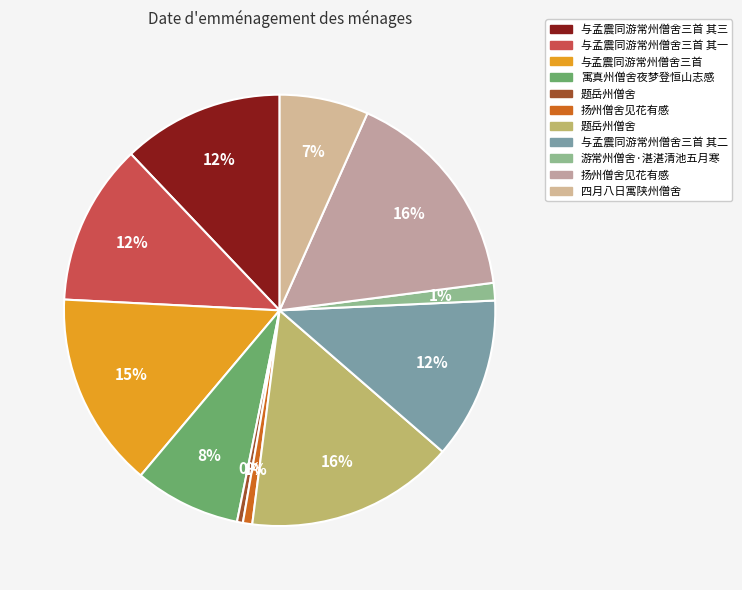

Which category has the smallest portion of the pie?

题岳州僧舍